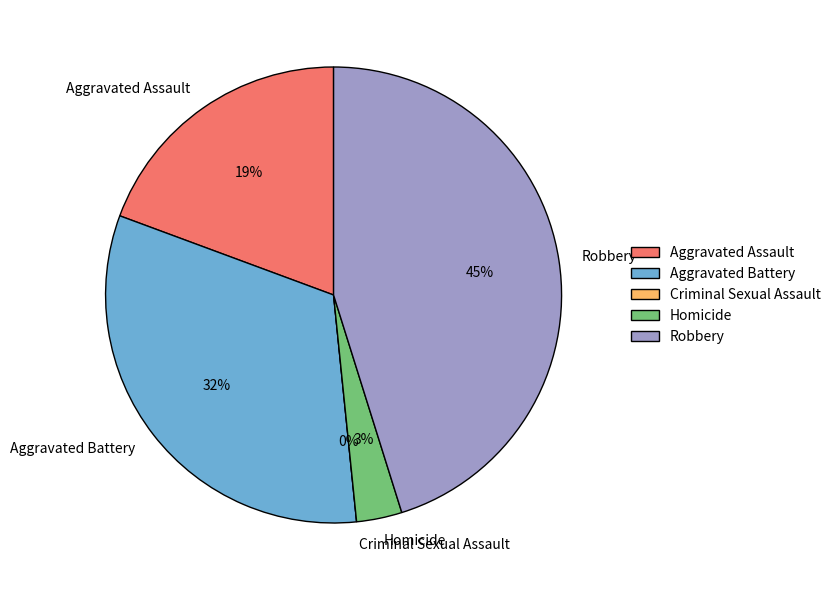

Which has a higher value, Aggravated Assault or Robbery?

Robbery